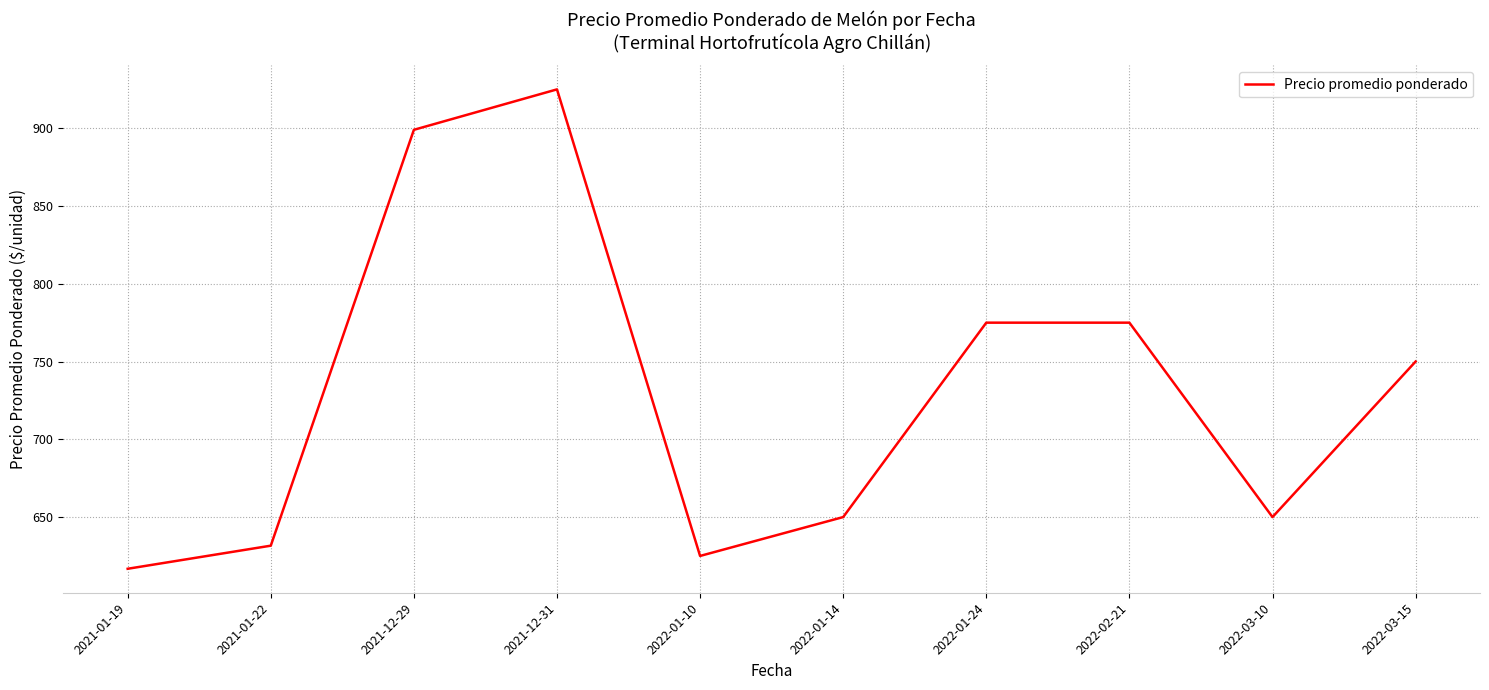

The value at 2021-01-22 is 631.6. True or false?

True